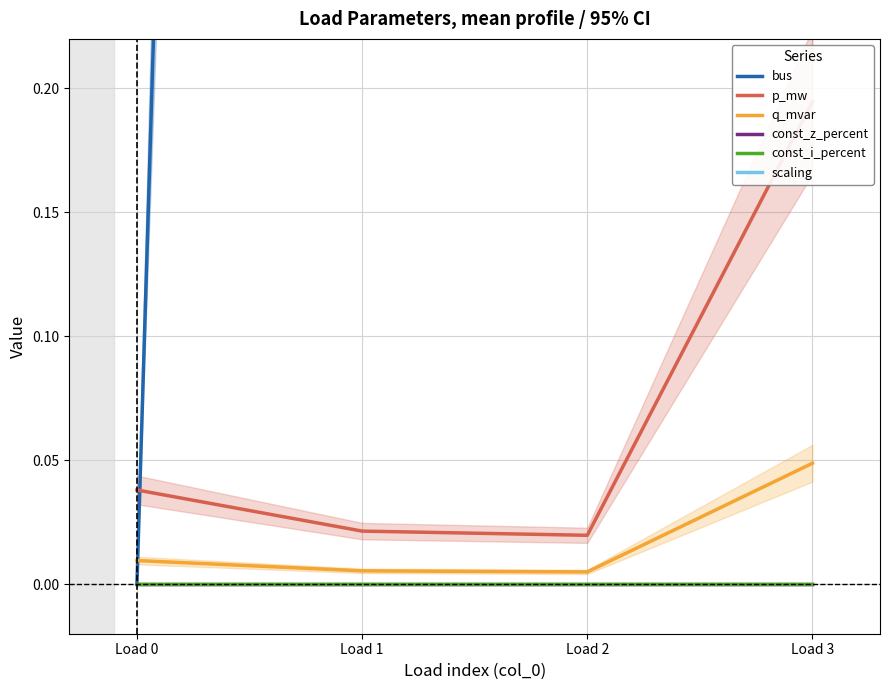

Reading left to right, transcribe all the data shown in this chart.

bus: Load 0=0.0	Load 1=3.0	Load 2=6.0	Load 3=7.0
p_mw: Load 0=0.0	Load 1=0.0	Load 2=0.0	Load 3=0.2
q_mvar: Load 0=0.0	Load 1=0.0	Load 2=0.0	Load 3=0.0
const_z_percent: Load 0=0.0	Load 1=0.0	Load 2=0.0	Load 3=0.0
const_i_percent: Load 0=0.0	Load 1=0.0	Load 2=0.0	Load 3=0.0
scaling: Load 0=1.0	Load 1=1.0	Load 2=1.0	Load 3=1.0